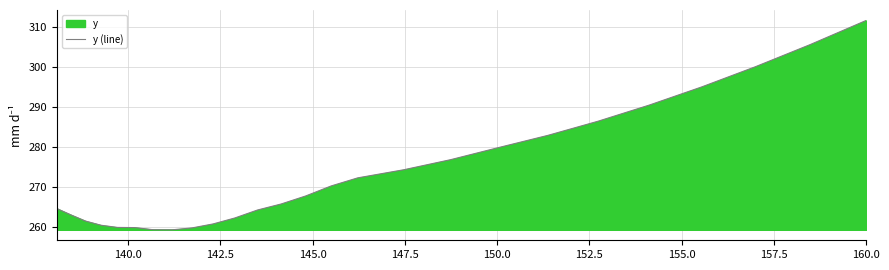

What is the maximum value shown in the chart?

311.7